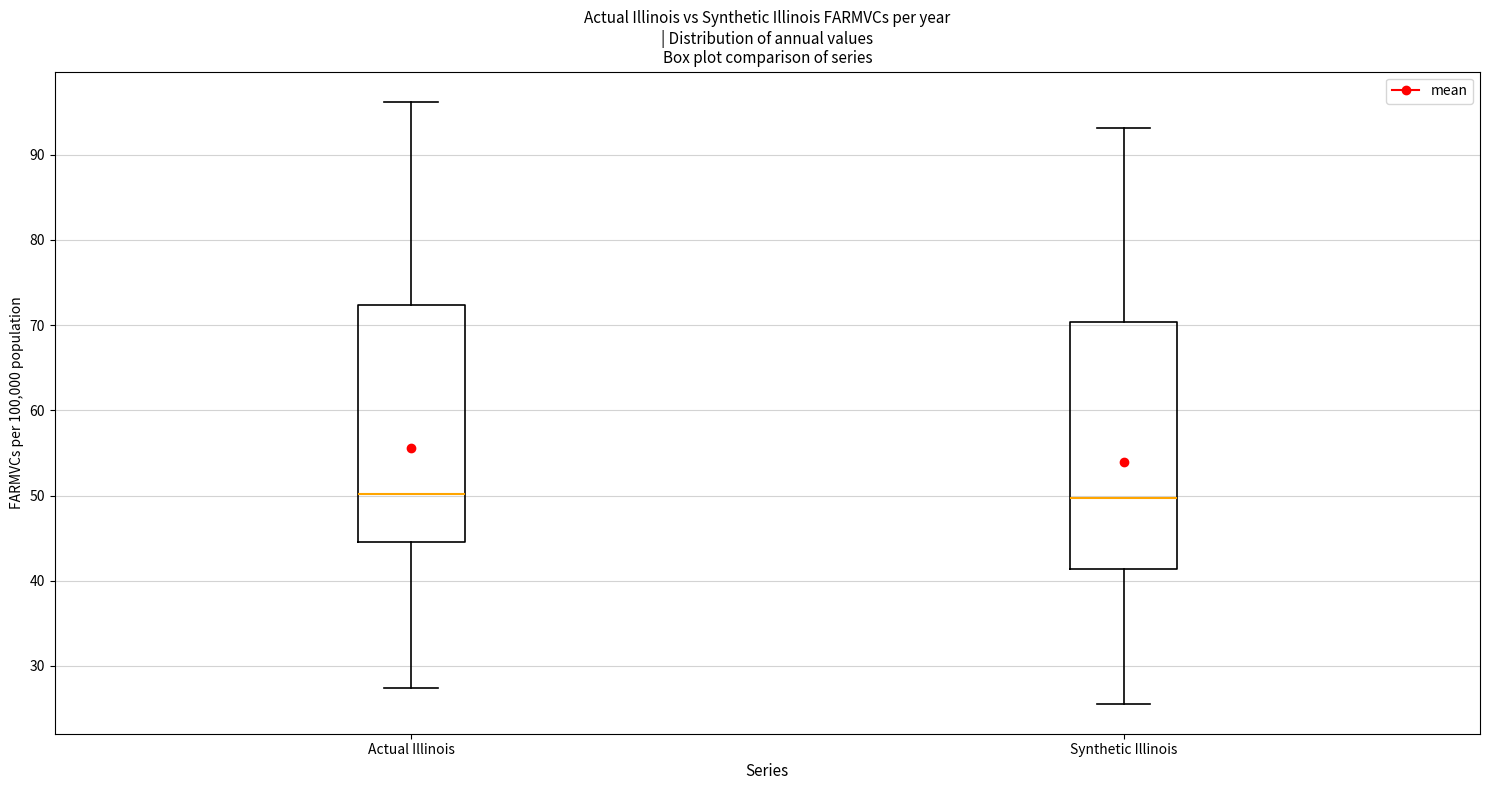

Reading left to right, transcribe this box plot: for each box, give where its median line is, the range the box spans, and where its two whiskers end, as read against the y-axis. The values are not printed on the chart, so give them approximately, as read against the axis.

Actual Illinois: median 50, box 45 to 72, whiskers 27 to 96
Synthetic Illinois: median 50, box 41 to 70, whiskers 26 to 93